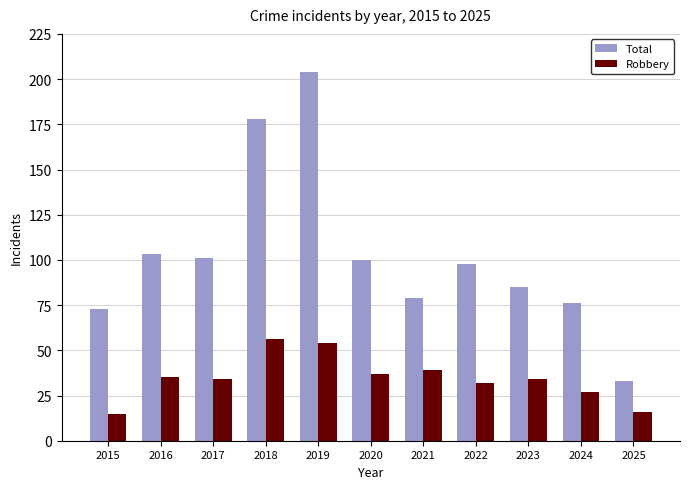

How many groups of bars are there?

11